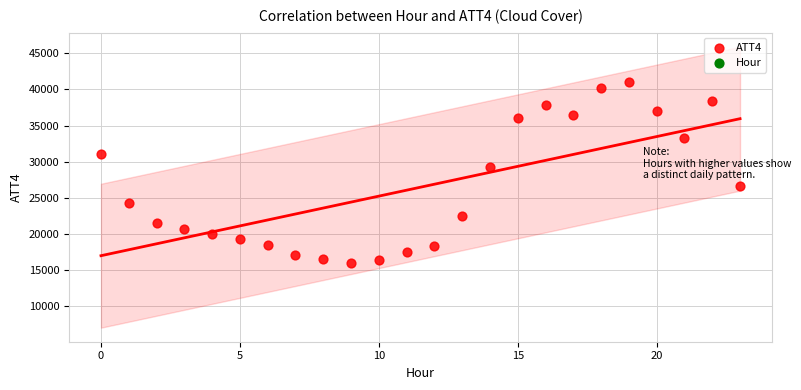

What is the range of Y values (max minus min)?

25200